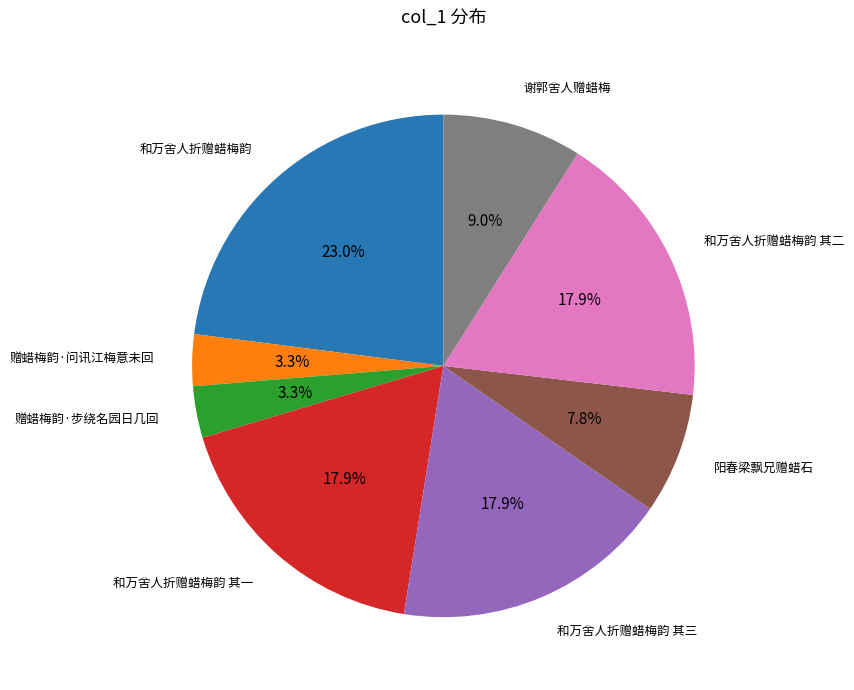

Is there a majority slice in this chart?

No